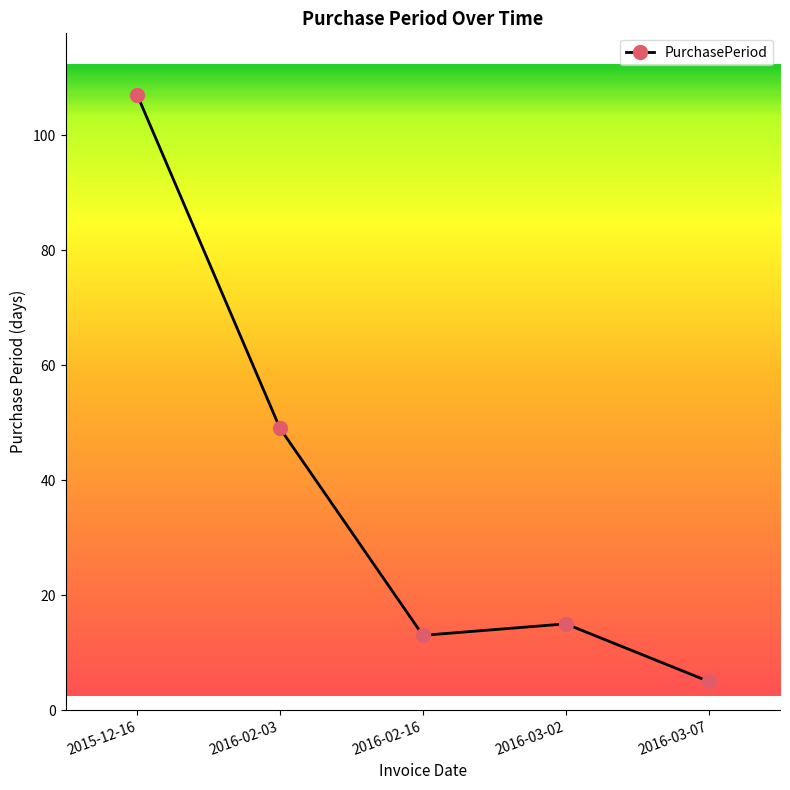

What is the value of the 4th point from the left?

15